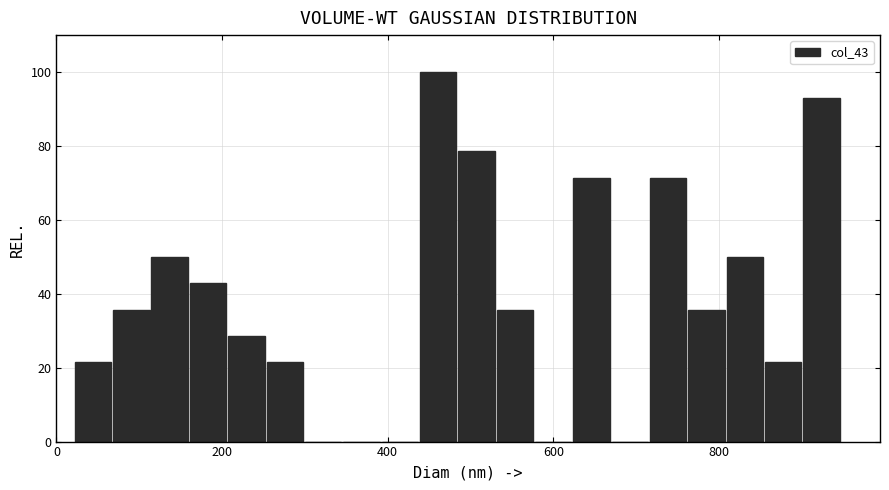

Read against the x-axis, roughly where is the centre of the tallest bar?

460